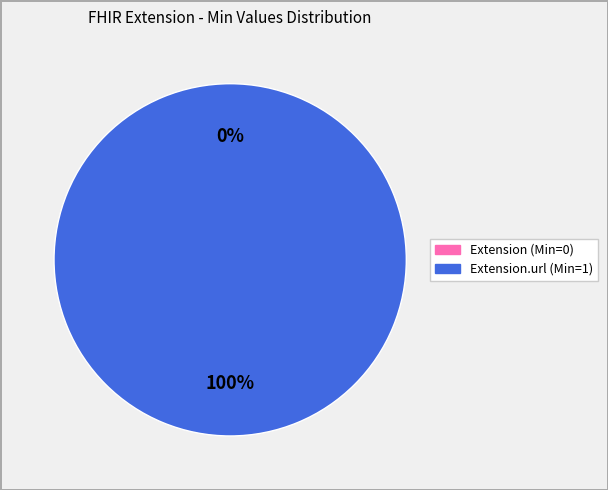

Which slice is the largest?

Extension.url (Min=1)